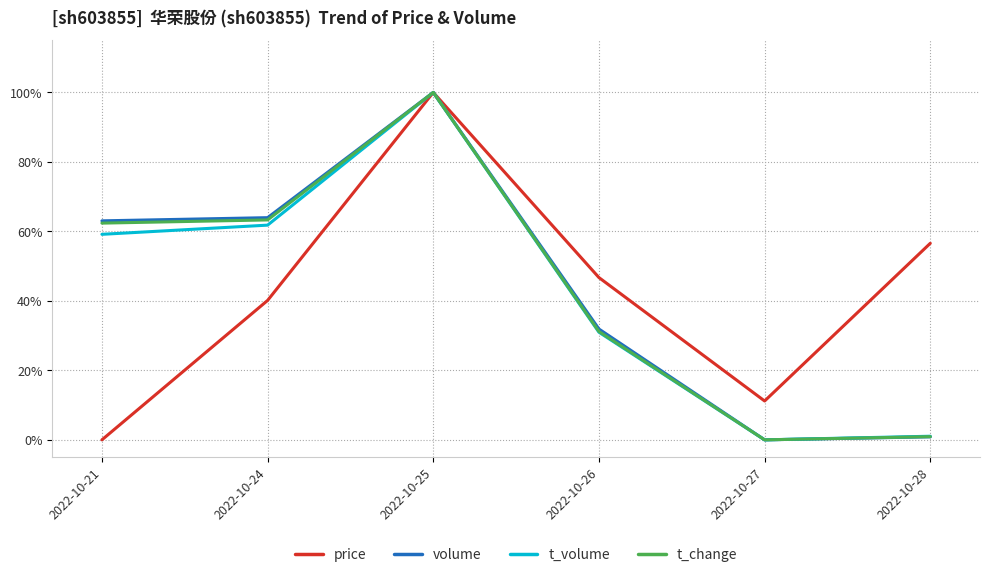

What is the total value across all series at 2022-10-26?

1.4